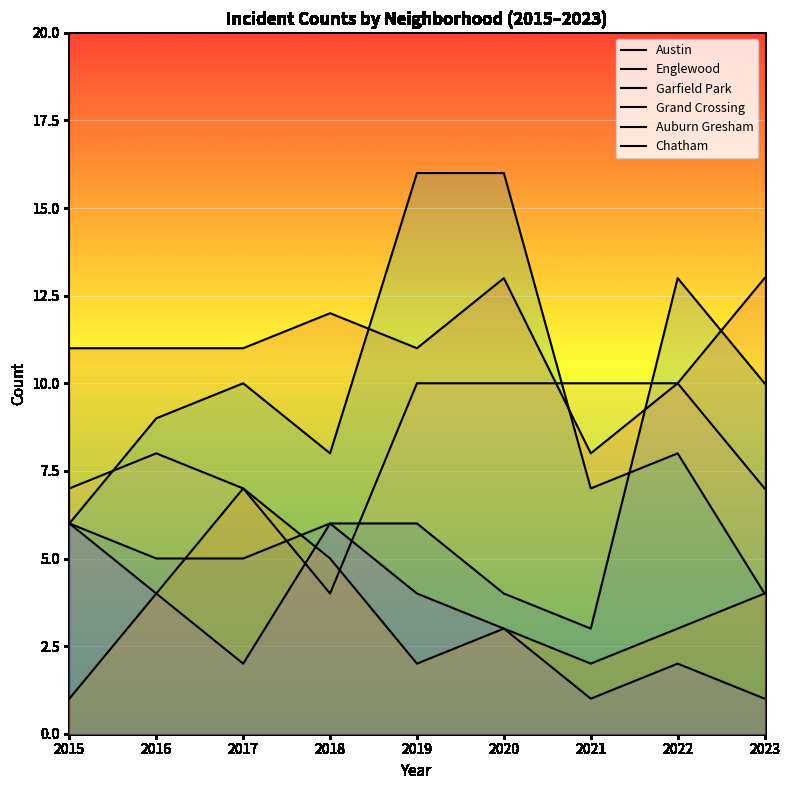

Reading right to left, what are all the values shown in this chart?

Austin: 13	10	8	13	11	12	11	11	11
Englewood: 7	10	10	10	10	4	7	8	7
Garfield Park: 4	8	7	16	16	8	10	9	6
Grand Crossing: 10	13	3	4	6	6	5	5	6
Auburn Gresham: 1	2	1	3	4	6	2	4	6
Chatham: 4	3	2	3	2	5	7	4	1